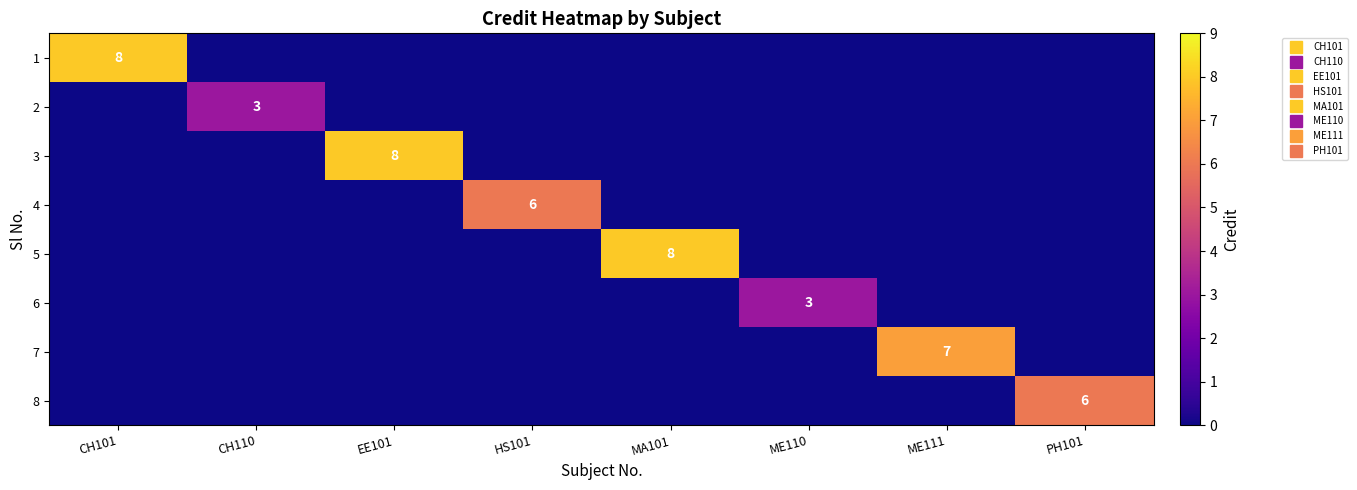

What is the total value across all series at MA101?

8